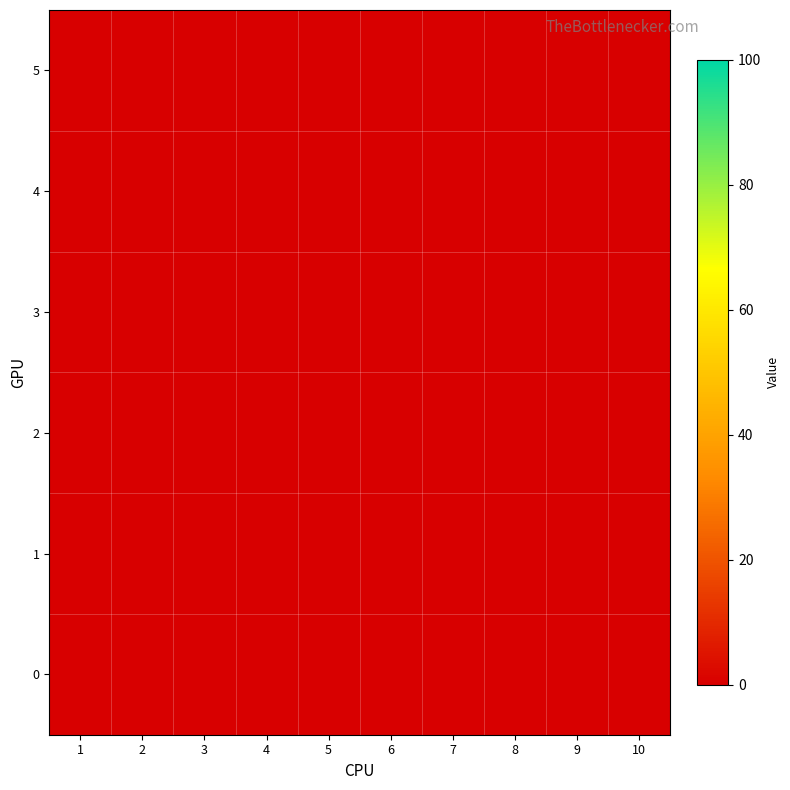

Is it true that 0 equals 0.0 at 1?

True